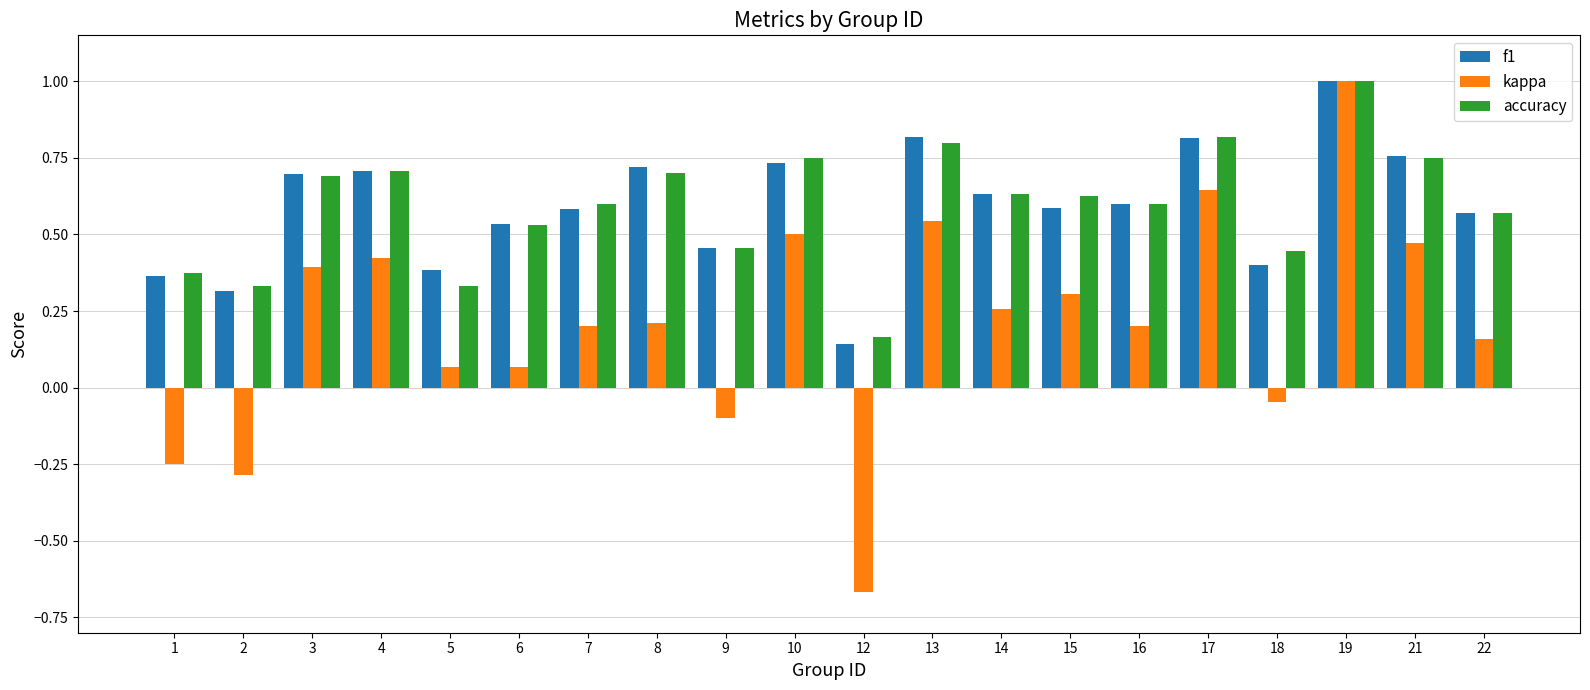

The kappa series shows 0.5 at 10. True or false?

True